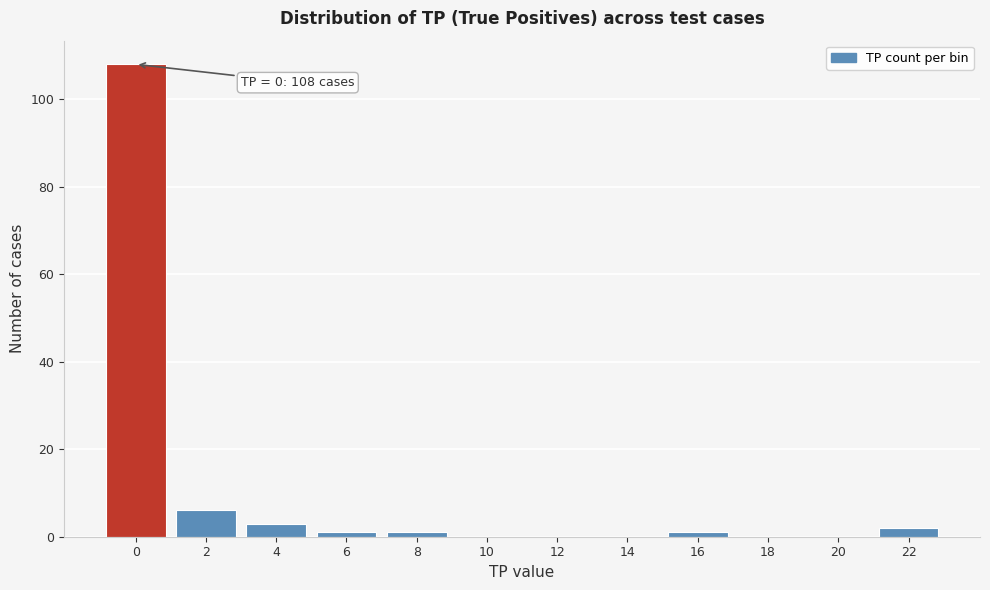

Reading left to right, transcribe all the data shown in this chart.

0=108	2=6	4=3	6=1	8=1	10=0	12=0	14=0	16=1	18=0	20=0	22=2